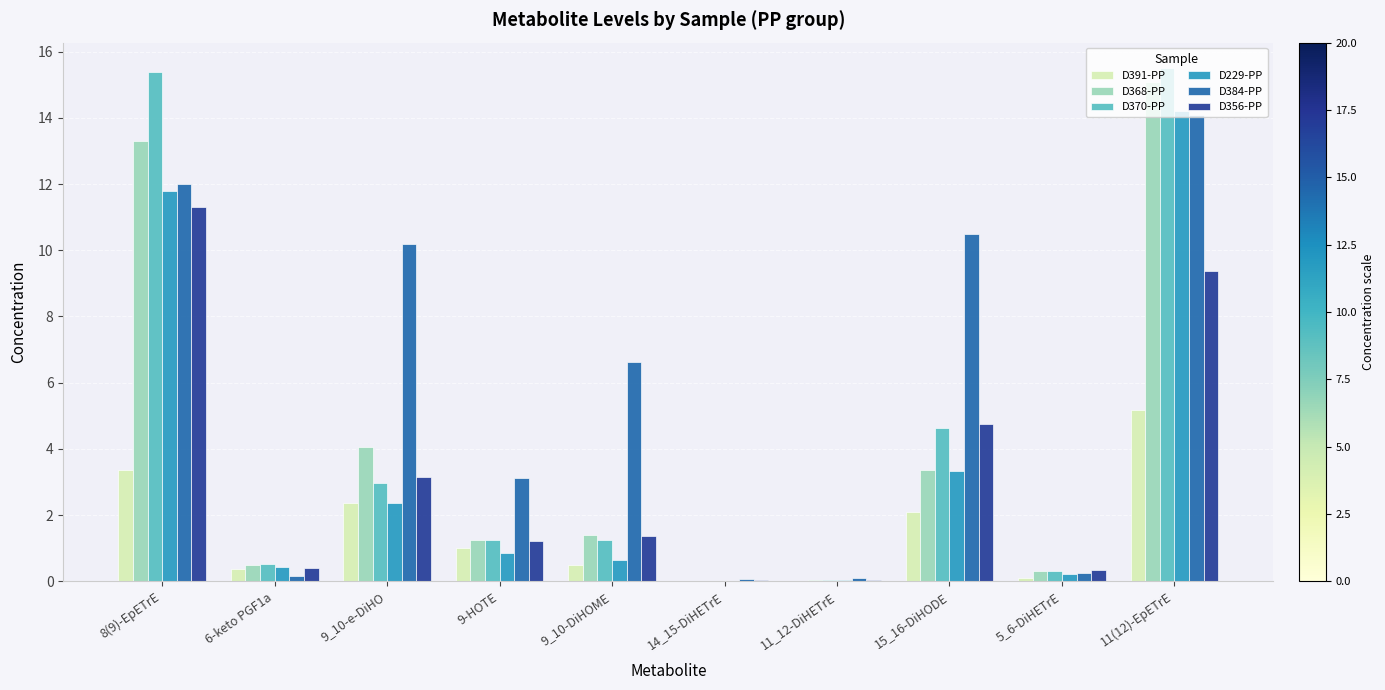

The D391-PP series shows 7.3 at 11(12)-EpETrE. True or false?

False